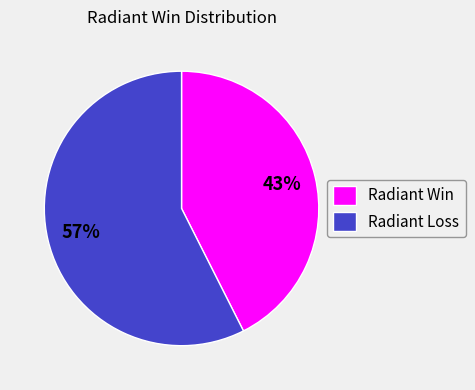

The Radiant Win slice represents 48% of the pie. True or false?

False